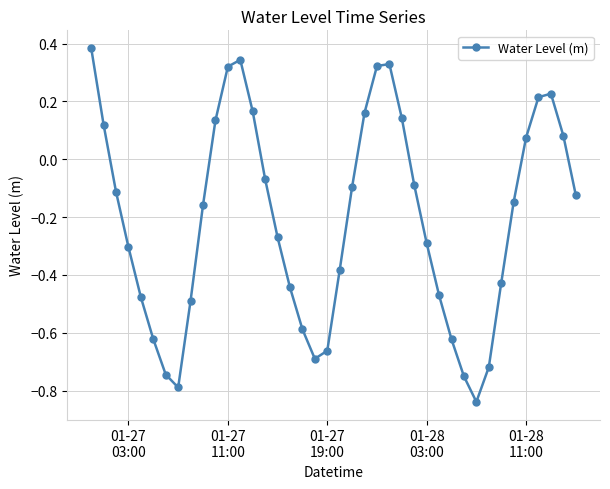

What is the difference between the second highest and second lowest values?

1.1